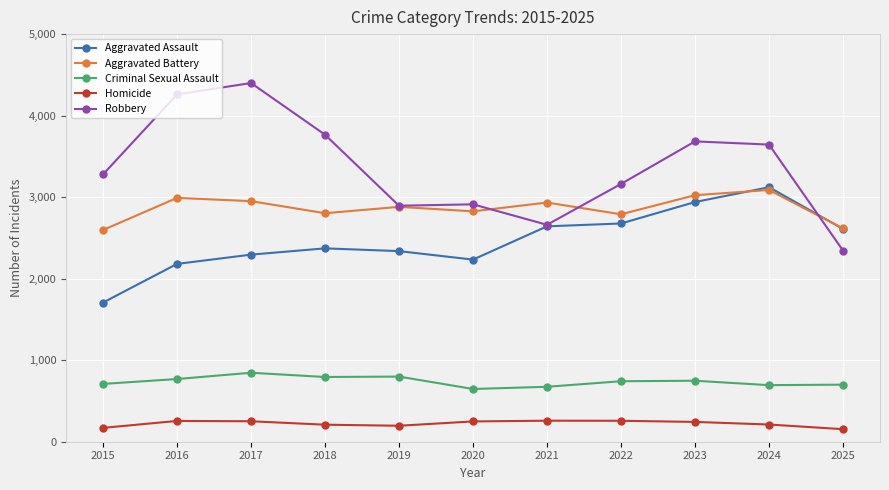

How many distinct data groups are displayed?

5